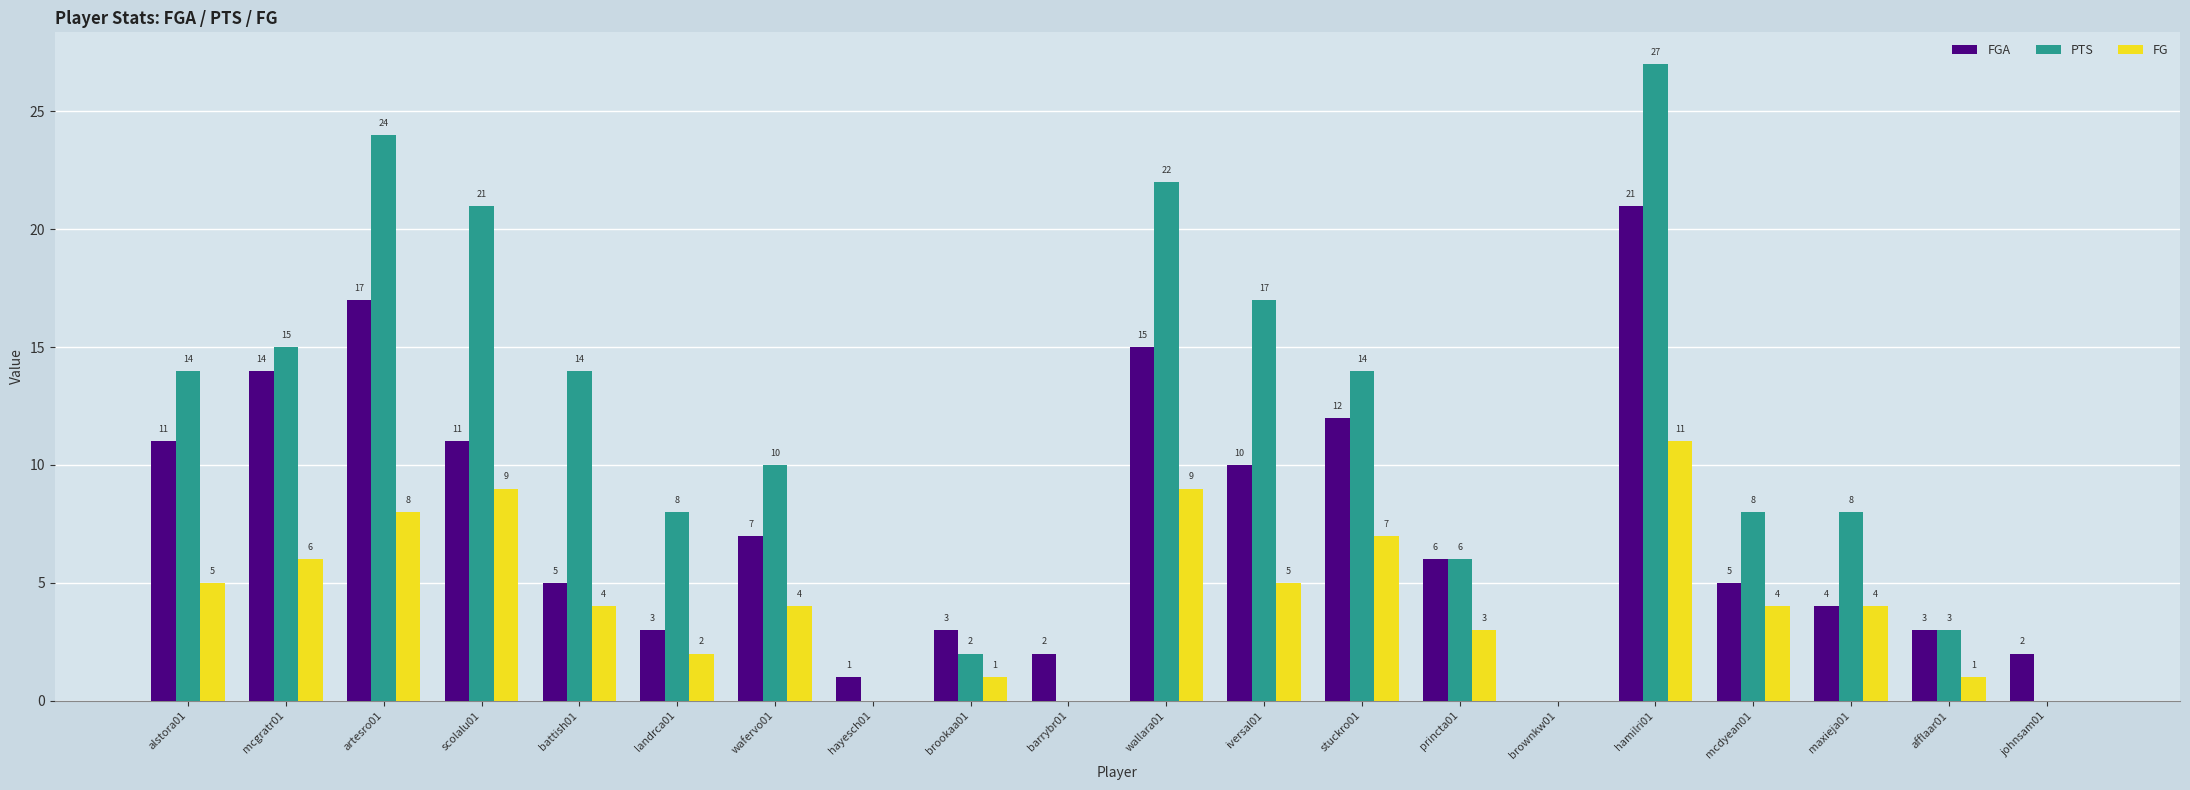

How many groups of bars are there?

20